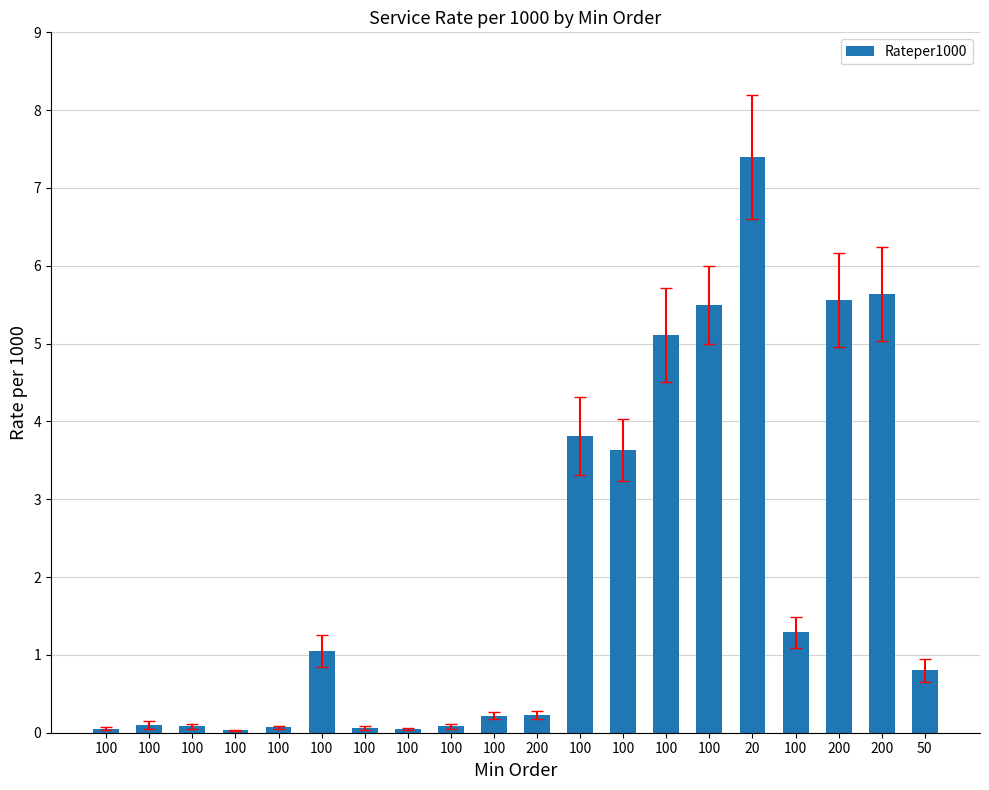

Reading left to right, extract all data points from this chart.

0.1	0.1	0.1	0.0	0.1	1.1	0.1	0.1	0.1	0.2	0.2	3.8	3.6	5.1	5.5	7.4	1.3	5.6	5.6	0.8